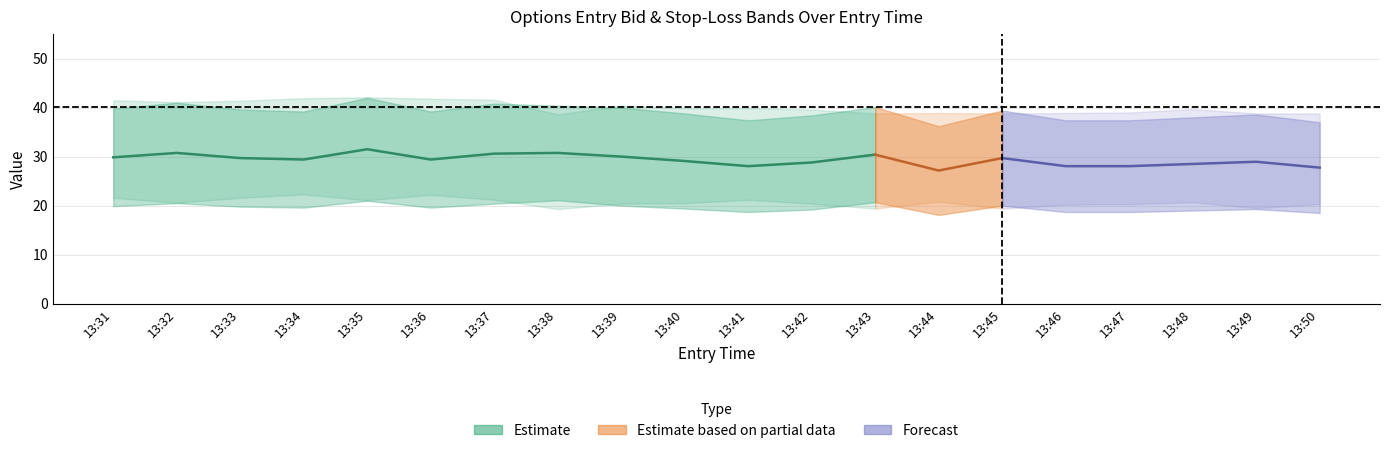

How many values in the sl_C series are below 39?

9